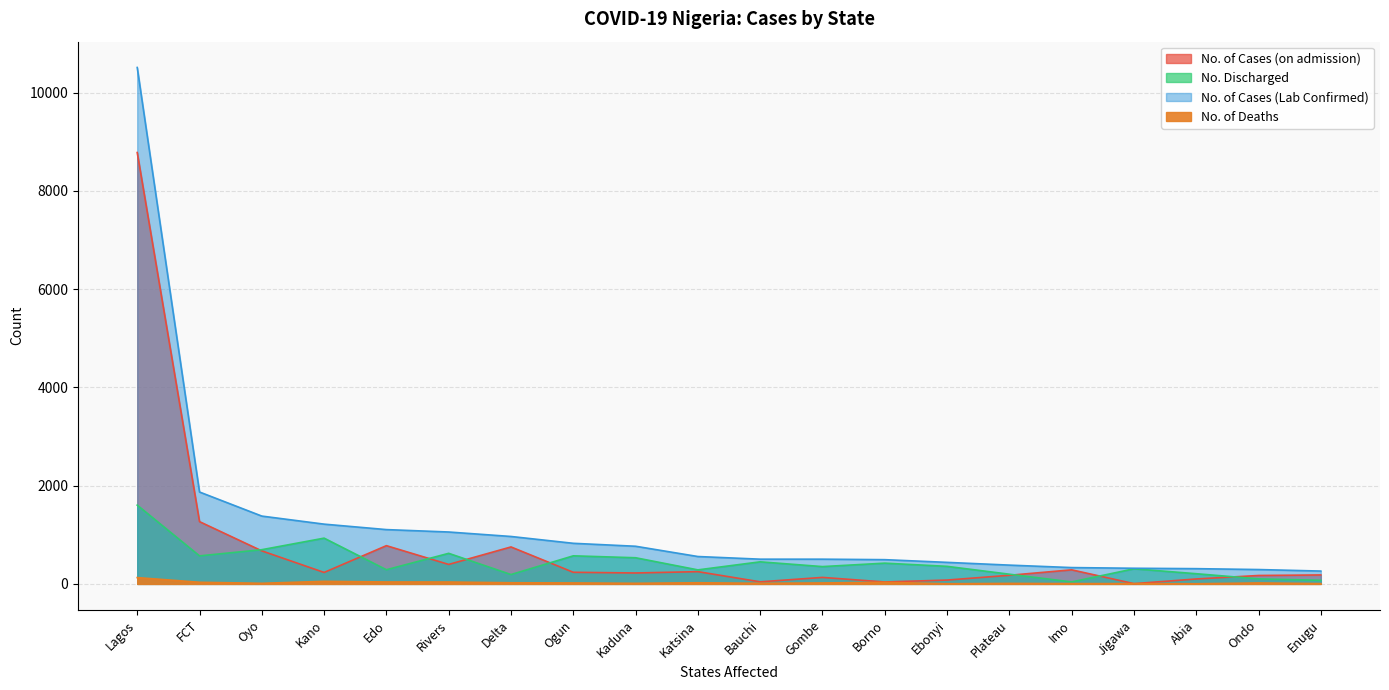

Between Kano and Enugu, which is larger?

Kano